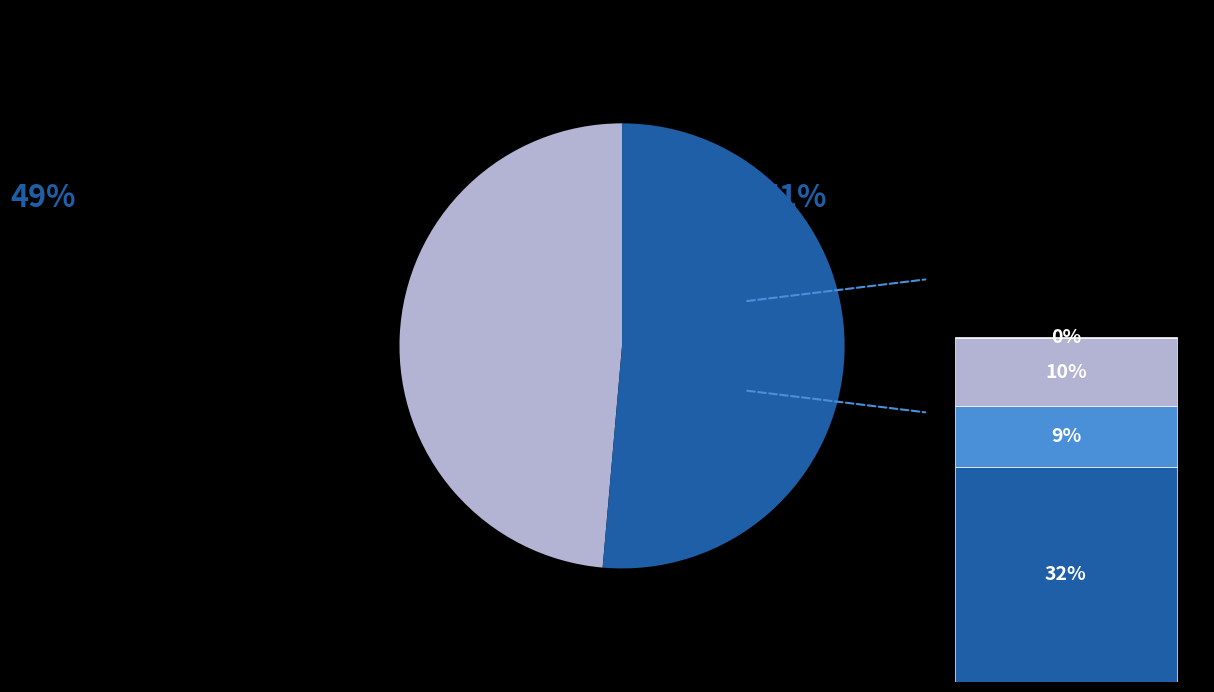

Is there a majority slice in this chart?

Yes